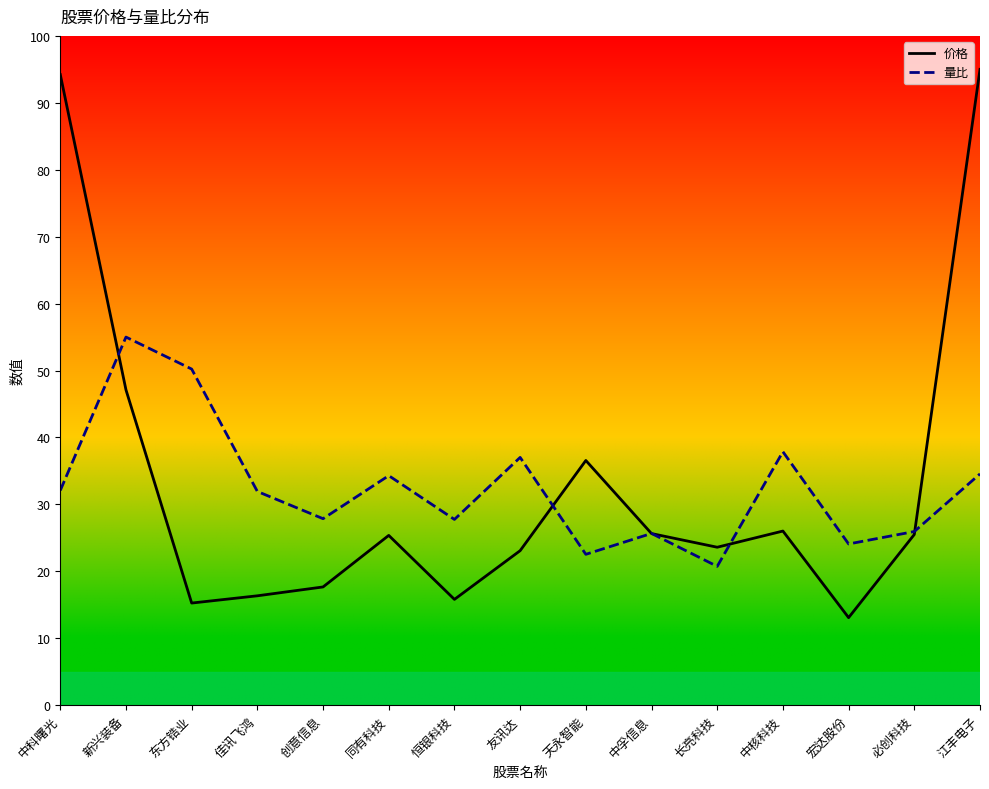

Reading right to left, transcribe all the data shown in this chart.

价格: 95.0	25.5	13.1	26.0	23.6	25.6	36.6	23.1	15.8	25.4	17.7	16.3	15.3	47.1	94.2
量比: 34.6	25.9	24.1	37.9	20.7	25.7	22.5	37.0	27.8	34.3	27.9	31.9	50.2	55.0	32.1